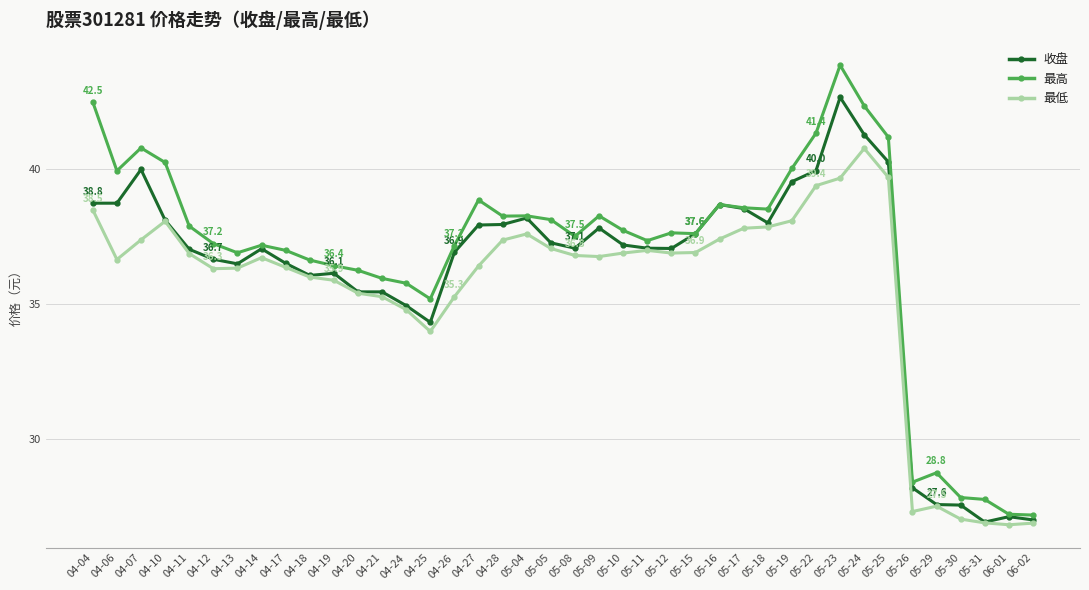

Count the number of categories in the chart.

40